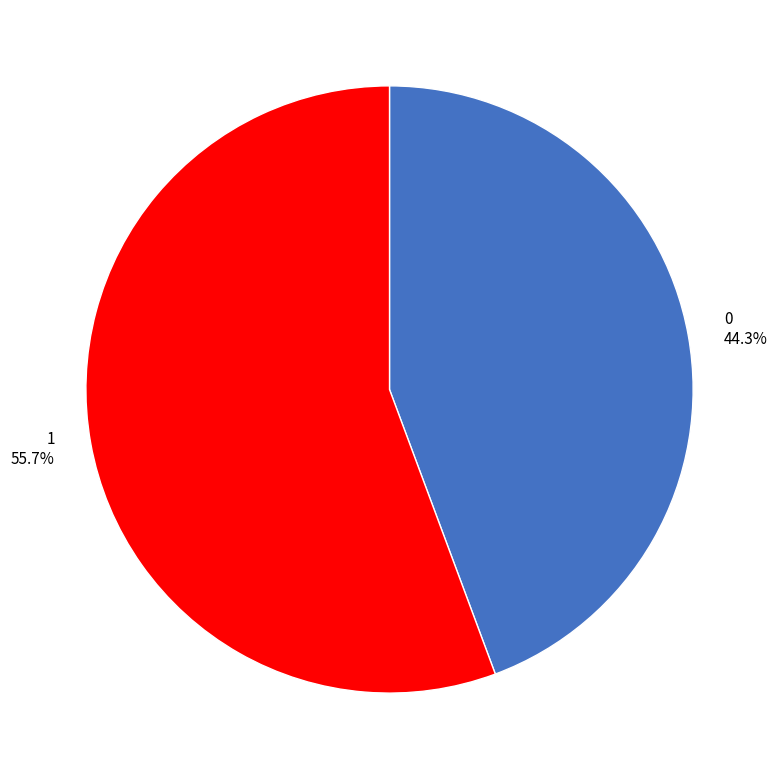

Is 1 the majority of the pie?

Yes